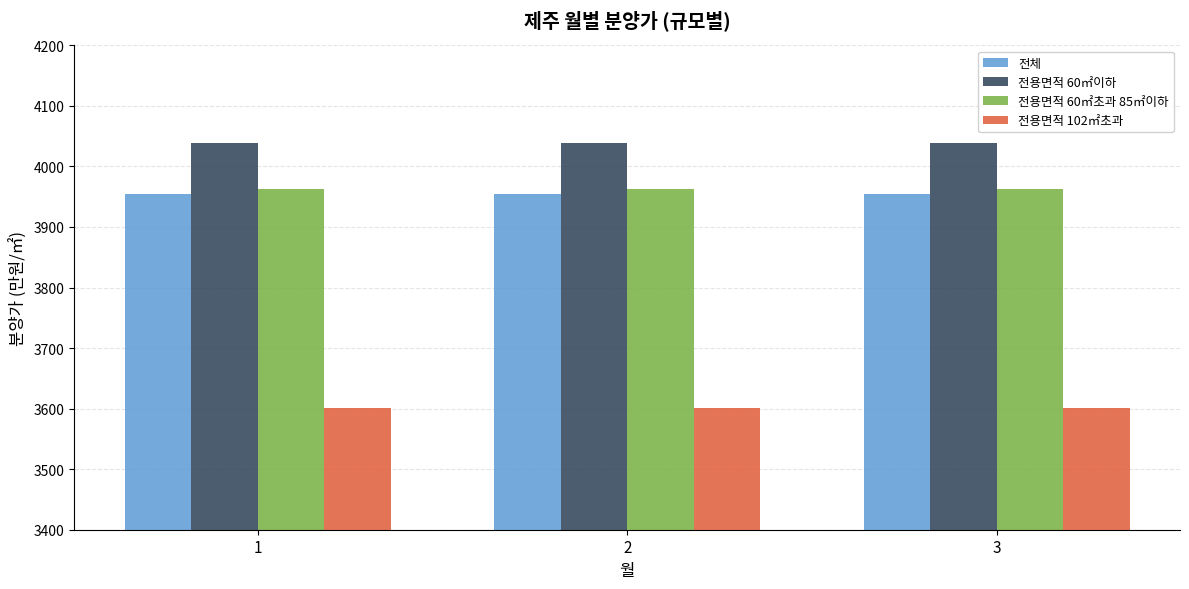

The 전용면적 102㎡초과 series shows 3601 at 3. True or false?

True